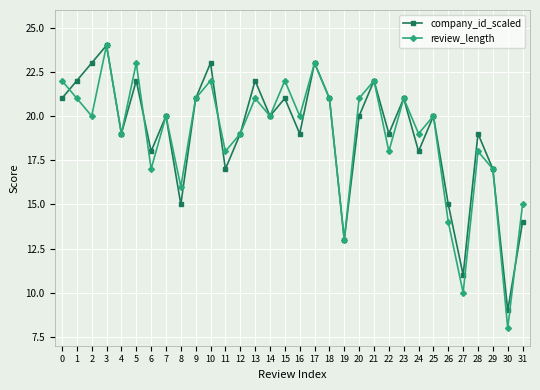

Reading left to right, transcribe all the data shown in this chart.

company_id_scaled: 21	22	23	24	19	22	18	20	15	21	23	17	19	22	20	21	19	23	21	13	20	22	19	21	18	20	15	11	19	17	9	14
review_length: 22	21	20	24	19	23	17	20	16	21	22	18	19	21	20	22	20	23	21	13	21	22	18	21	19	20	14	10	18	17	8	15